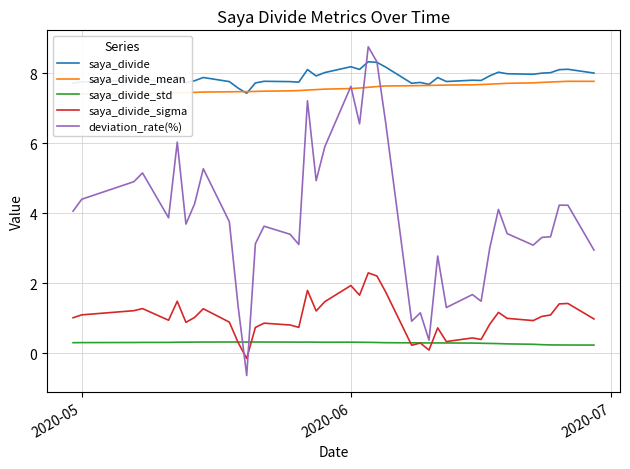

True or false: saya_divide_sigma has a value of 1.1 at 2020-05.

True